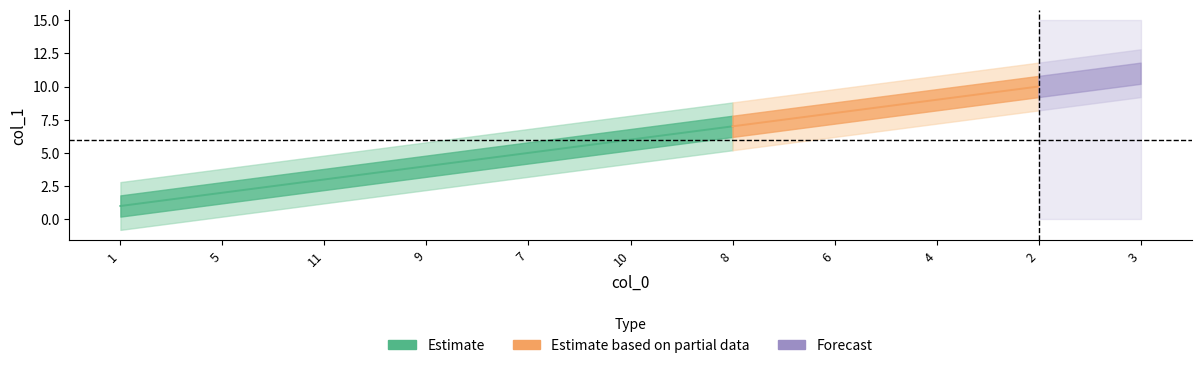

What is the change in value from 1 to 2?

+9